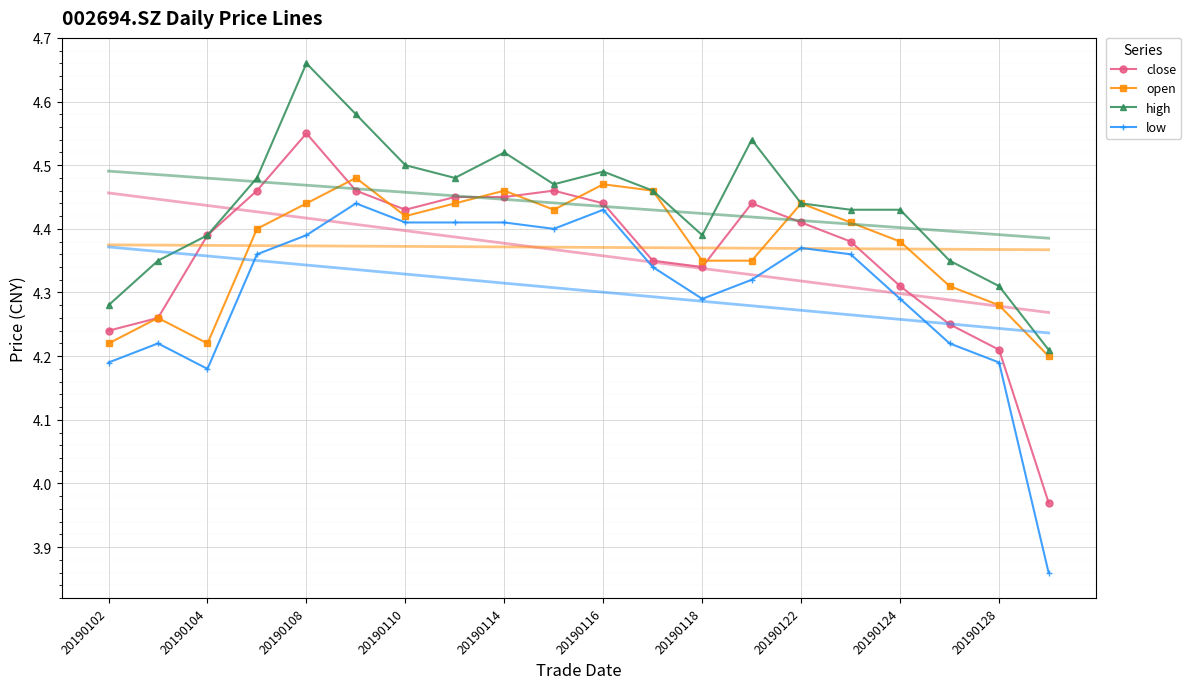

Which series has the widest spread of values?

low